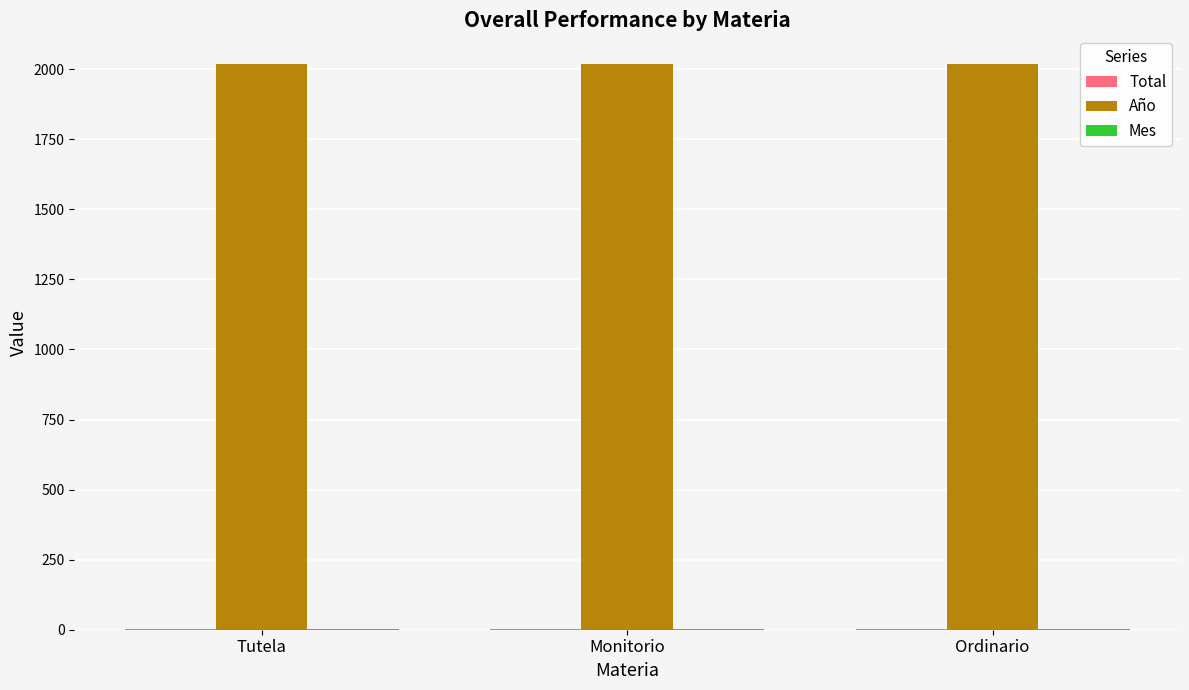

What is the greatest value displayed?

2020